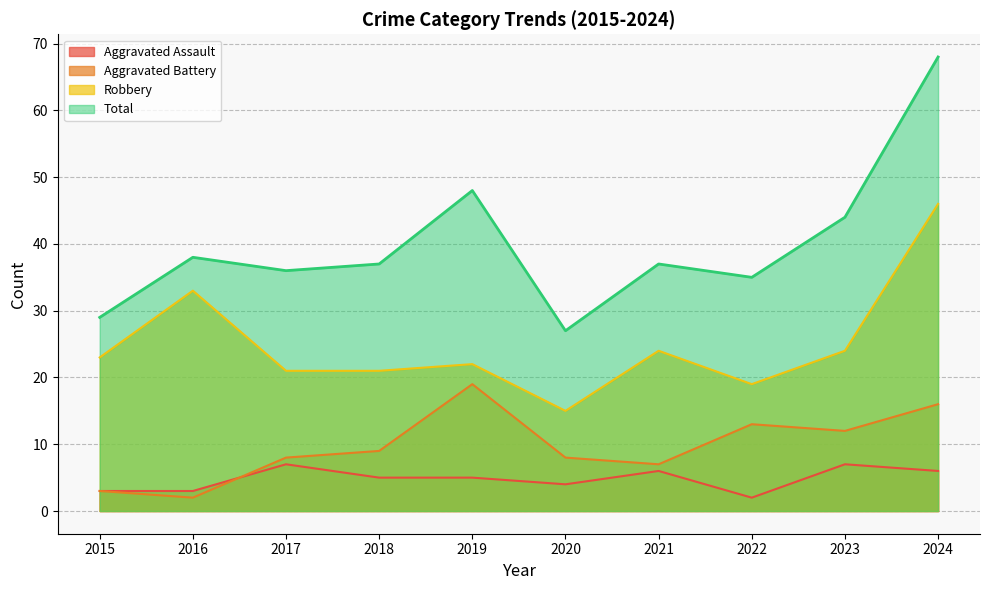

True or false: Robbery has more than 1 interior local peaks.

True